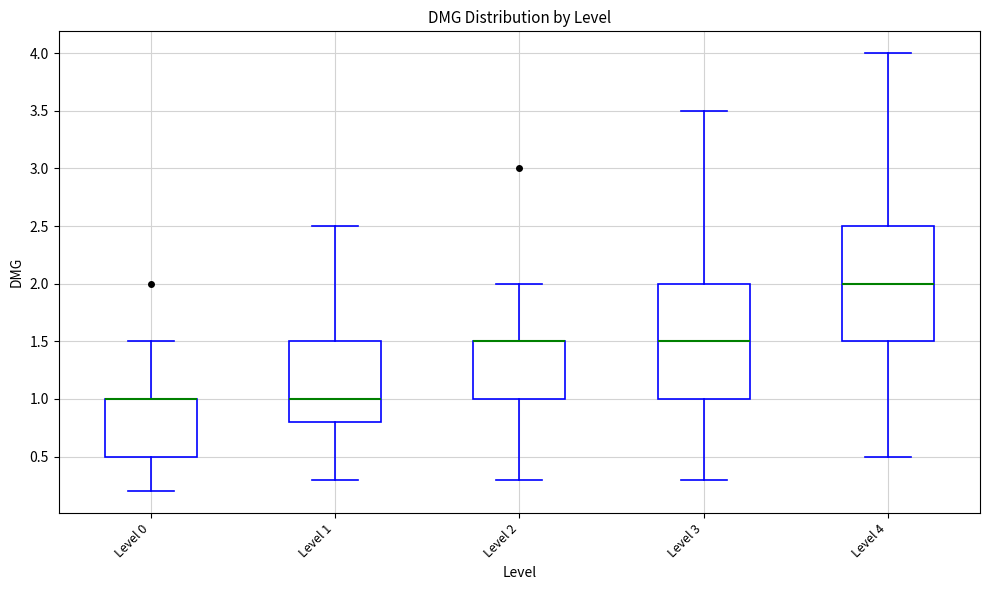

Reading left to right, read every box against the y-axis: the position of its median line, the range the box covers, and the ends of its whiskers. The values are not printed on the chart, so give them approximately, as read against the axis.

Level 0: median 1.0 (drawn on the box's upper edge), box 0.5 to 1.0, whiskers 0.2 to 1.5
Level 1: median 1.0, box 0.8 to 1.5, whiskers 0.3 to 2.5
Level 2: median 1.5 (drawn on the box's upper edge), box 1.0 to 1.5, whiskers 0.3 to 2.0
Level 3: median 1.5, box 1.0 to 2.0, whiskers 0.3 to 3.5
Level 4: median 2.0, box 1.5 to 2.5, whiskers 0.5 to 4.0